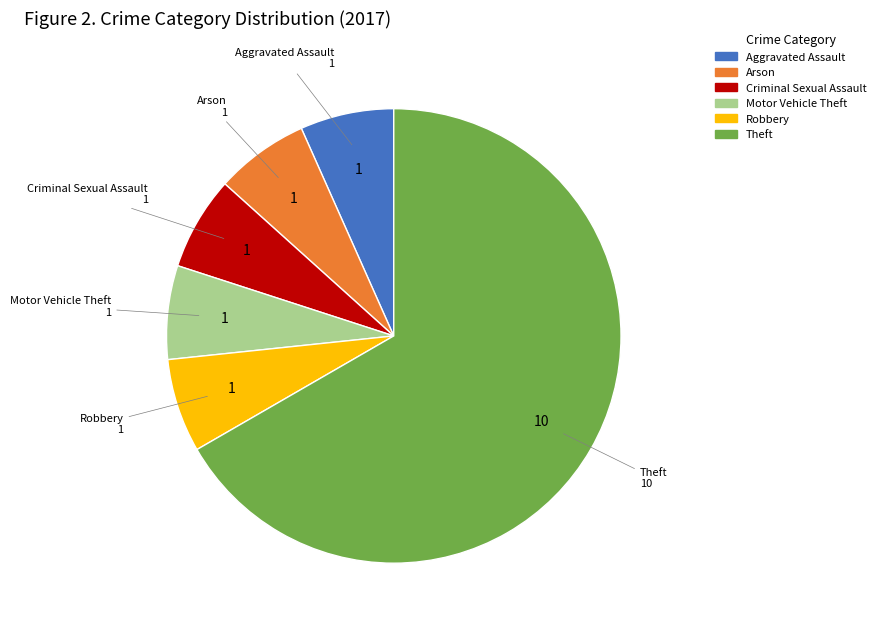

Is there any slice that represents more than half of the pie?

Yes